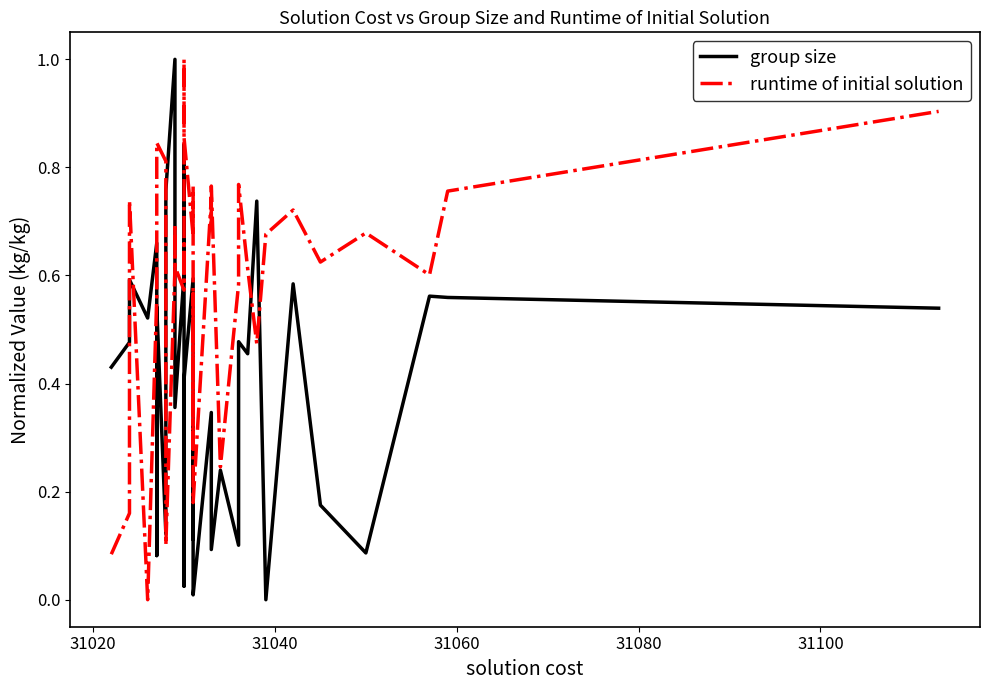

After their last crossing, which series has the higher values: group size or runtime of initial solution?

runtime of initial solution